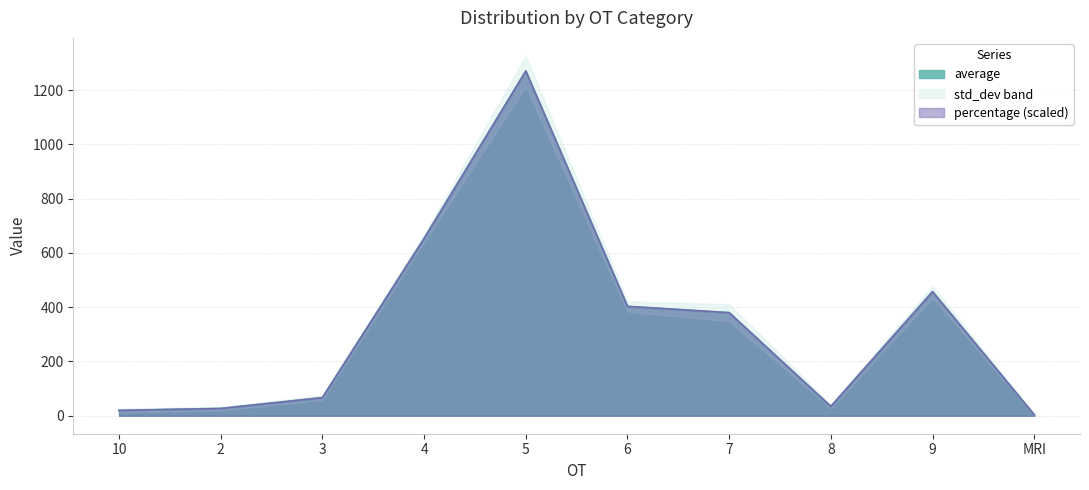

What is the sum of the percentage values at 9 and 8?

490.7